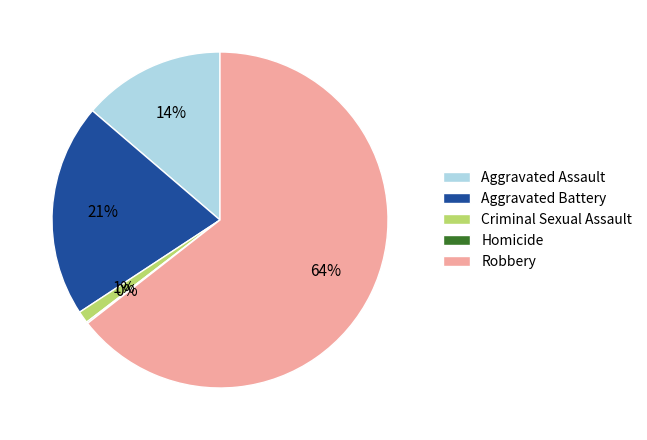

Does Robbery represent more than half of the total?

Yes